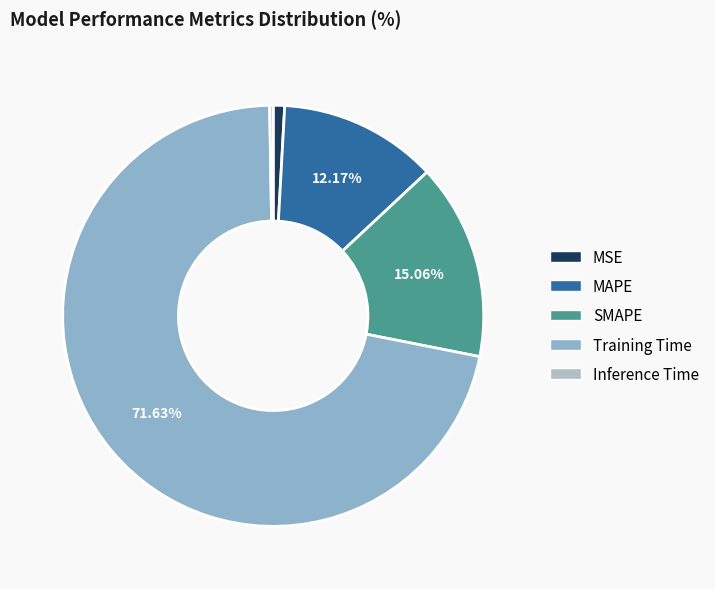

Count the number of slices in the pie.

5